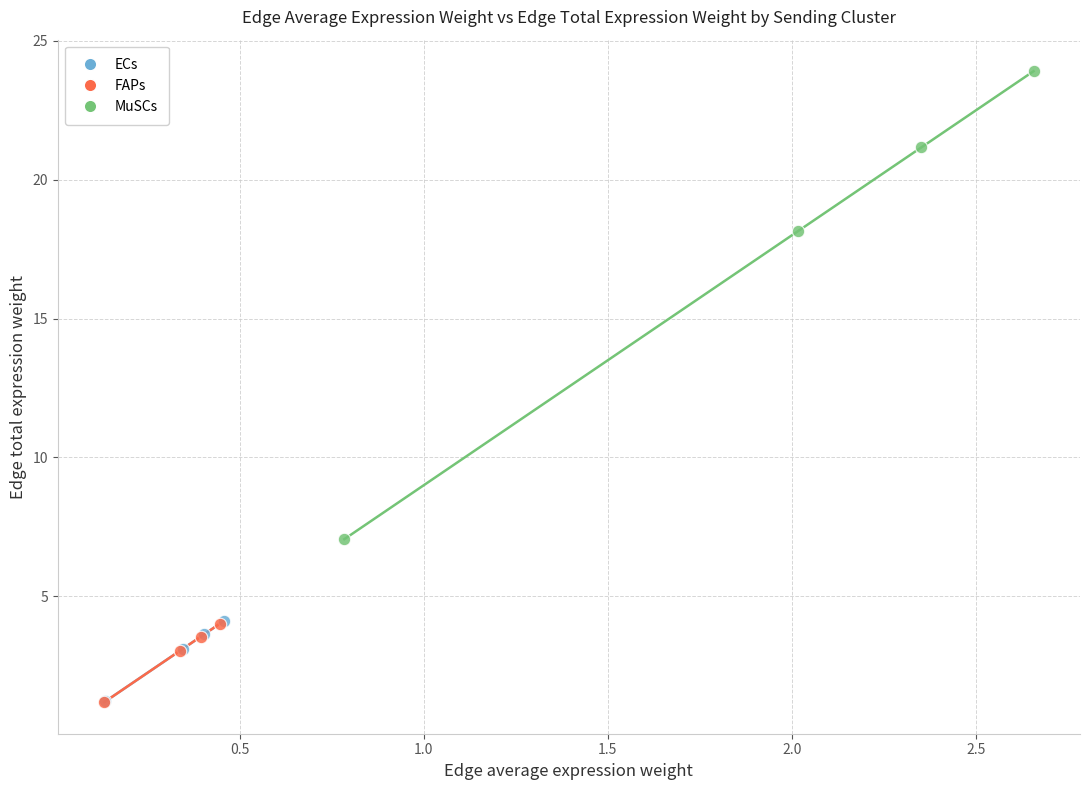

Which series reaches the maximum Y coordinate?

MuSCs